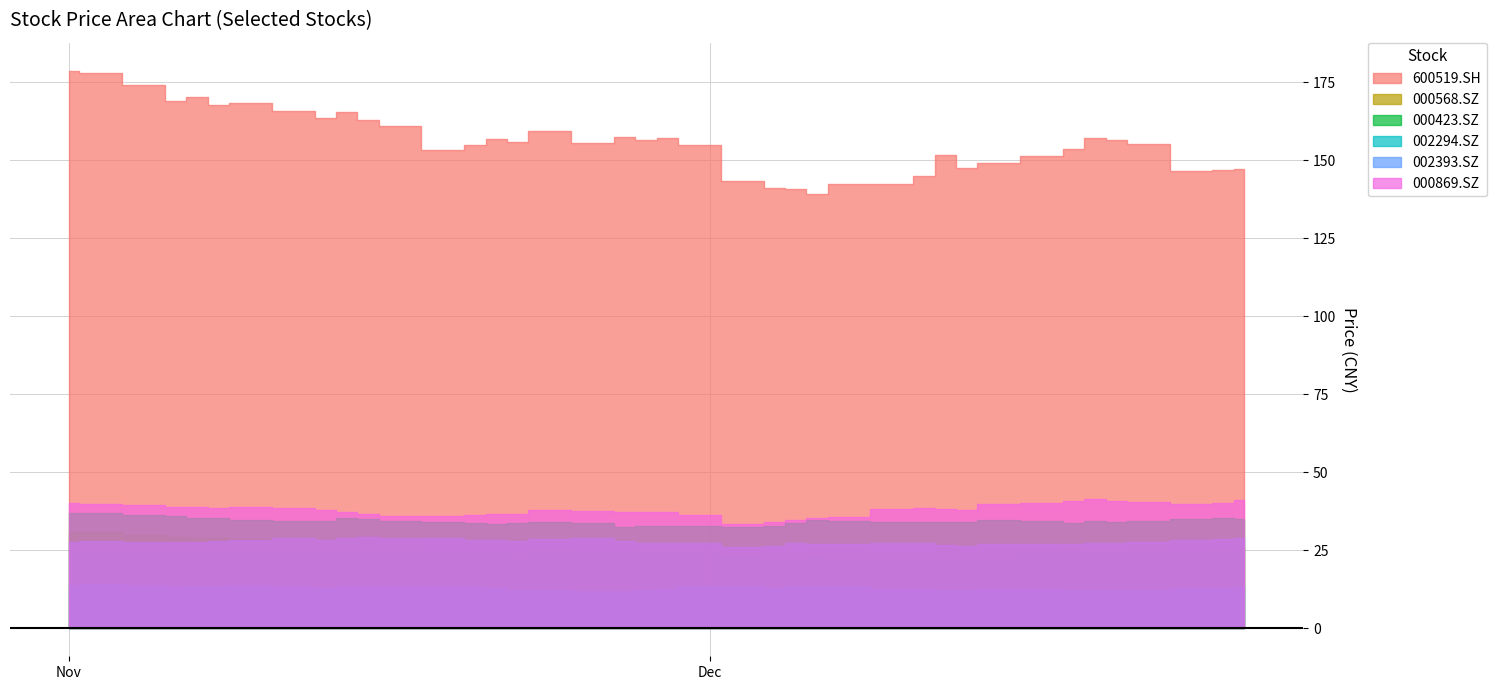

True or false: 600519.SH has a value of 147.5 at 30.

True